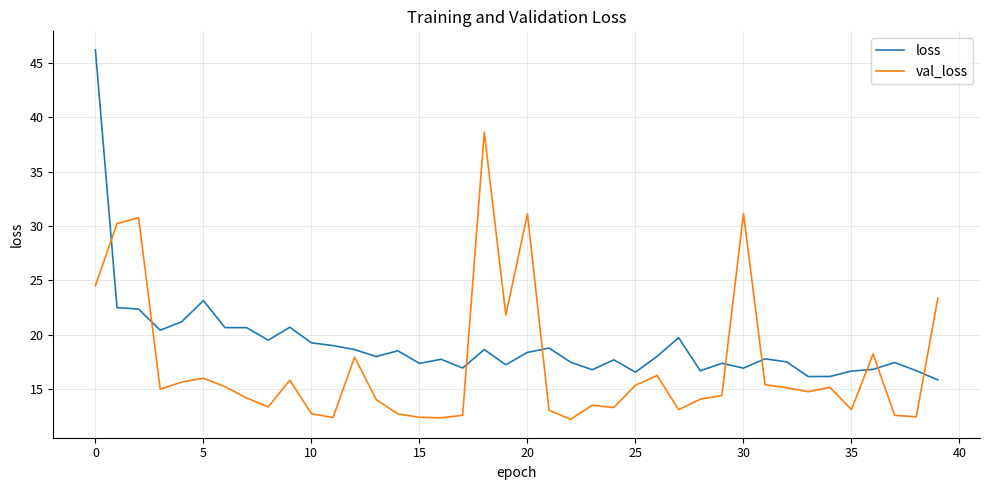

What is the maximum value for loss?

46.2